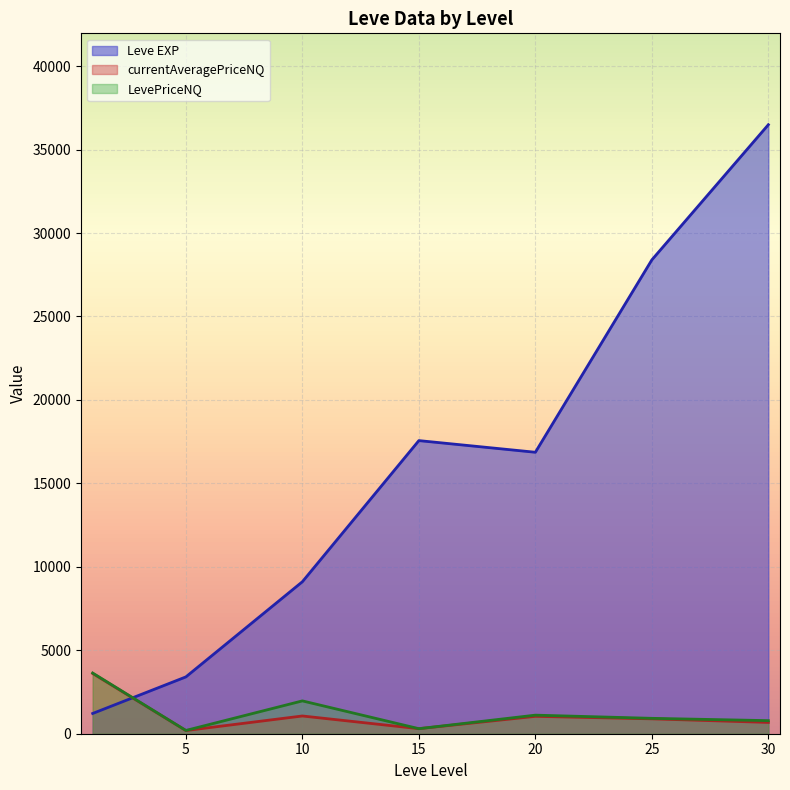

Where does the Leve EXP series first go above 12030?

15